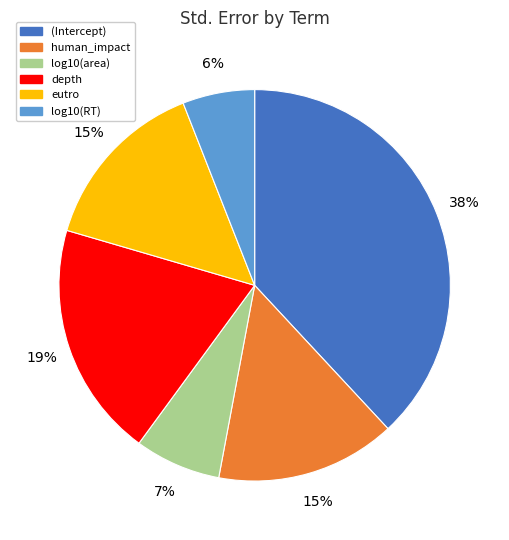

Which slice is the largest?

(Intercept)